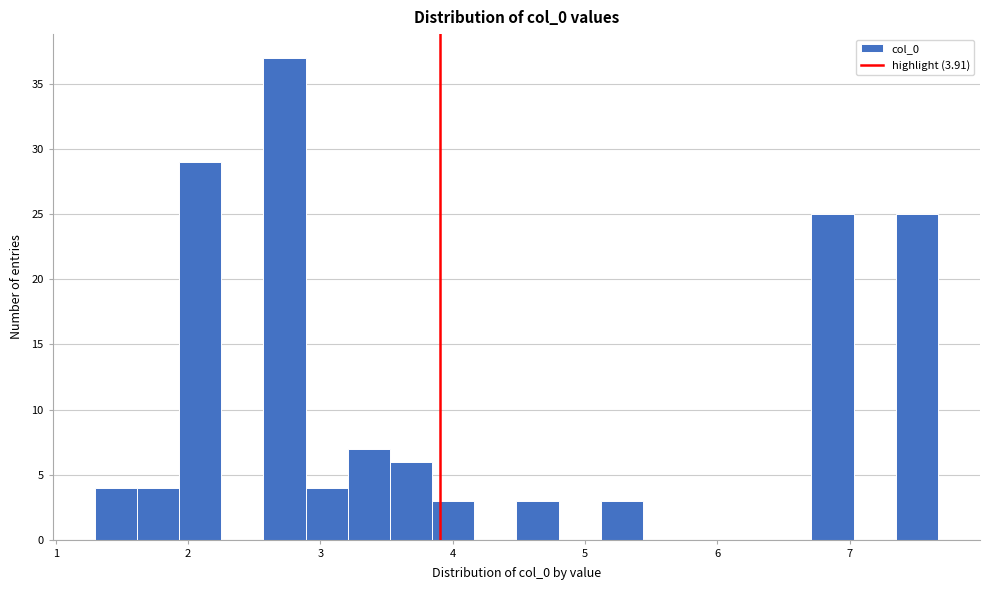

Read against the x-axis, roughly where is the centre of the tallest bar?

2.7